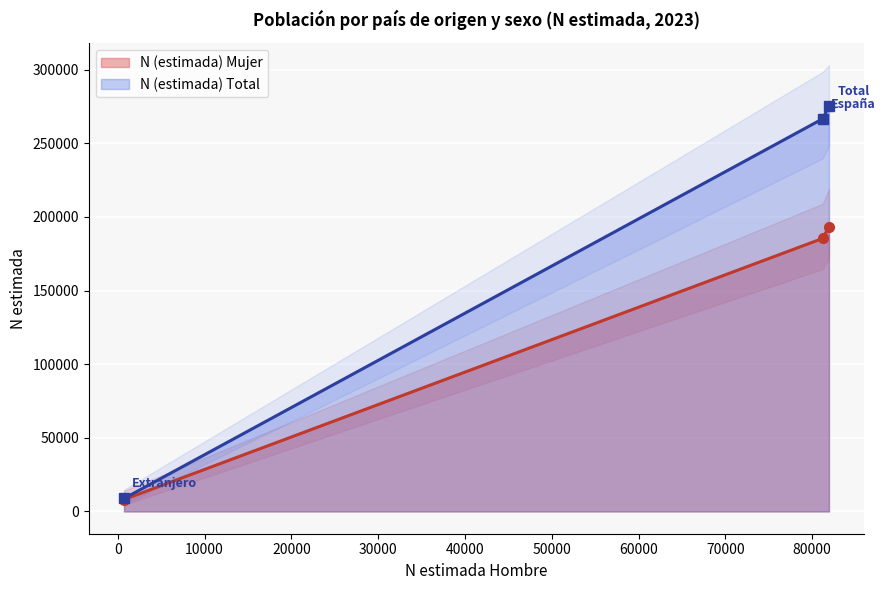

At which category is the sum across all series the highest?

Total